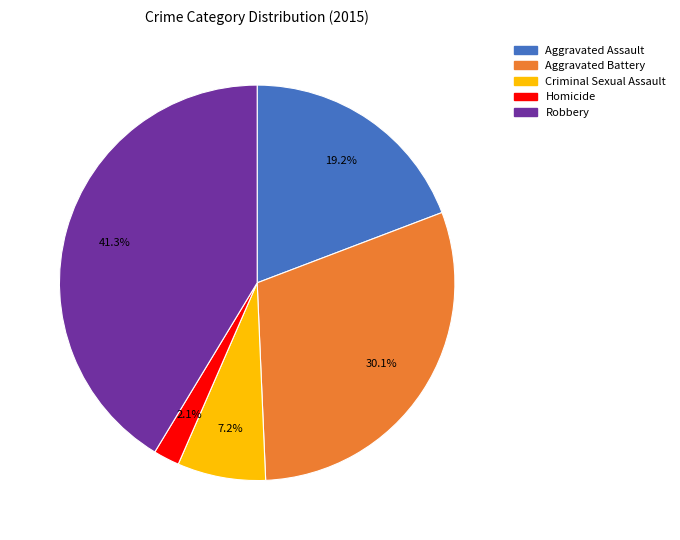

What is the smallest slice in the pie chart?

Homicide